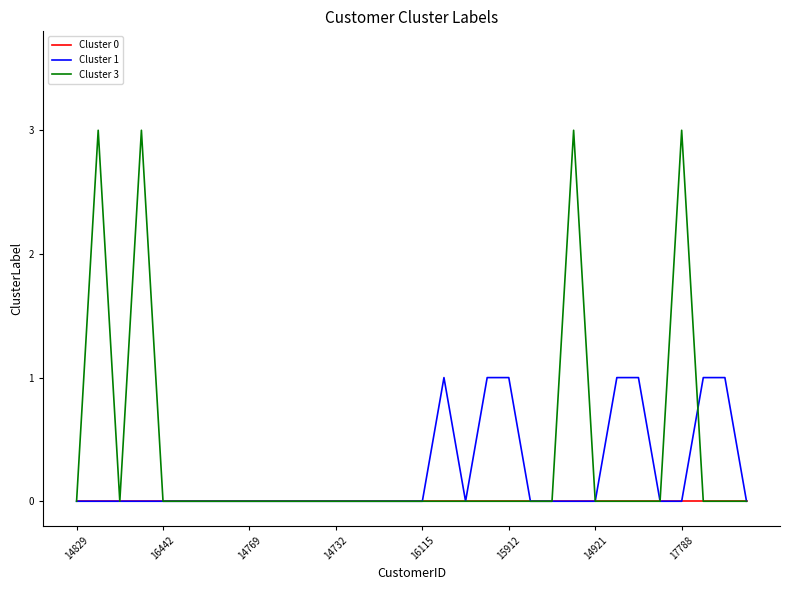

What are all the series names shown in the legend?

Cluster 0, Cluster 1, Cluster 3